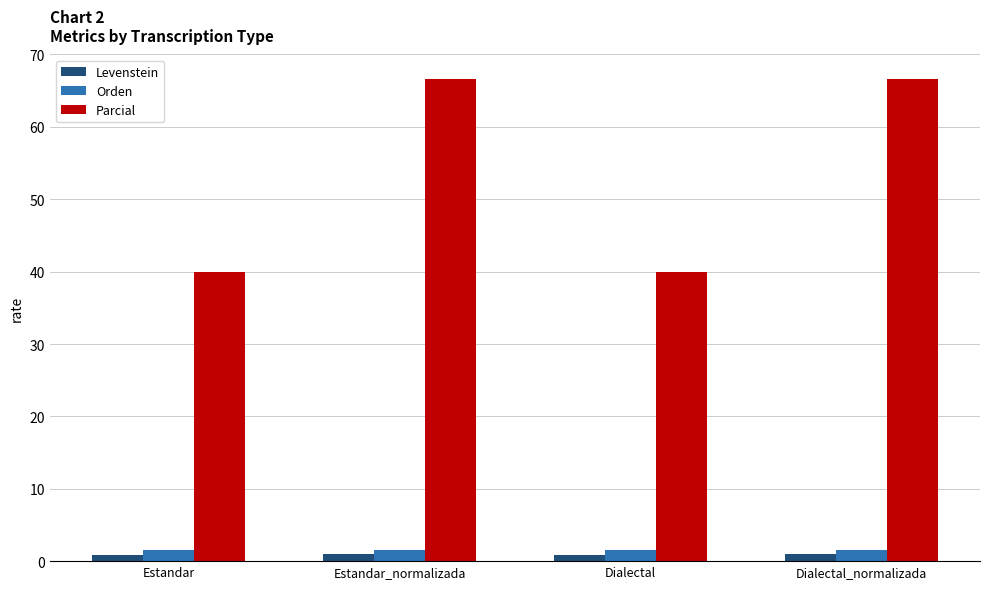

What is the average value of the Orden series?

1.5